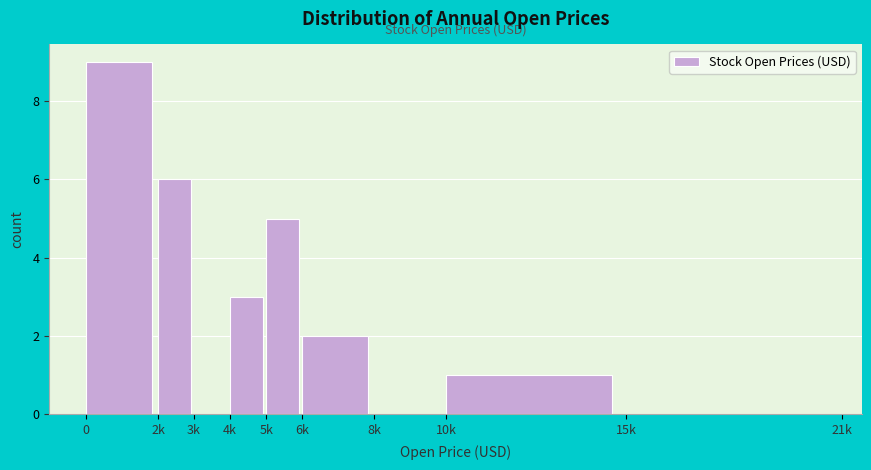

Reading left to right, list all the values displayed in this chart.

0=9	2k=6	3k=0	4k=3	5k=5	6k=2	8k=0	10k=1	15k=0